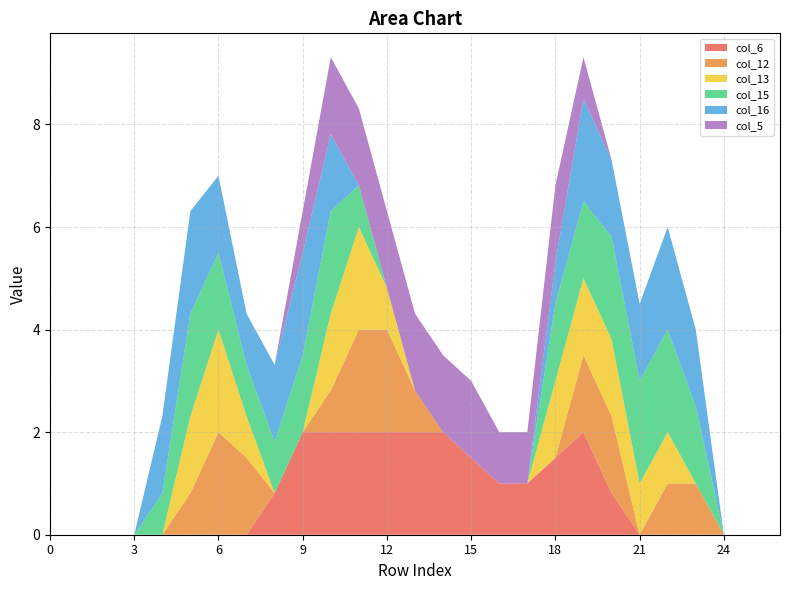

Reading left to right, list all the values displayed in this chart.

col_6: 0=0.0	1=0.0	2=0.0	3=0.0	4=0.0	5=0.0	6=0.0	7=0.0	8=0.8	9=2.0	10=2.0	11=2.0	12=2.0	13=2.0	14=2.0	15=1.5	16=1.0	17=1.0	18=1.5	19=2.0	20=0.8	21=0.0	22=0.0	23=0.0	24=0.0	25=0.0	26=0.0
col_12: 0=0.0	1=0.0	2=0.0	3=0.0	4=0.0	5=0.8	6=2.0	7=1.5	8=0.0	9=0.0	10=0.8	11=2.0	12=2.0	13=0.8	14=0.0	15=0.0	16=0.0	17=0.0	18=0.0	19=1.5	20=1.5	21=0.0	22=1.0	23=1.0	24=0.0	25=0.0	26=0.0
col_13: 0=0.0	1=0.0	2=0.0	3=0.0	4=0.0	5=1.5	6=2.0	7=0.8	8=0.0	9=0.0	10=1.5	11=2.0	12=0.8	13=0.0	14=0.0	15=0.0	16=0.0	17=0.0	18=1.5	19=1.5	20=1.5	21=1.0	22=1.0	23=0.0	24=0.0	25=0.0	26=0.0
col_15: 0=0.0	1=0.0	2=0.0	3=0.0	4=0.8	5=2.0	6=1.5	7=1.0	8=1.0	9=1.5	10=2.0	11=0.8	12=0.0	13=0.0	14=0.0	15=0.0	16=0.0	17=0.0	18=1.5	19=1.5	20=2.0	21=2.0	22=2.0	23=1.5	24=0.0	25=0.0	26=0.0
col_16: 0=0.0	1=0.0	2=0.0	3=0.0	4=1.5	5=2.0	6=1.5	7=1.0	8=1.5	9=2.0	10=1.5	11=0.0	12=0.0	13=0.0	14=0.0	15=0.0	16=0.0	17=0.0	18=0.8	19=2.0	20=1.5	21=1.5	22=2.0	23=1.5	24=0.0	25=0.0	26=0.0
col_5: 0=0.0	1=0.0	2=0.0	3=0.0	4=0.0	5=0.0	6=0.0	7=0.0	8=0.0	9=0.8	10=1.5	11=1.5	12=1.5	13=1.5	14=1.5	15=1.5	16=1.0	17=1.0	18=1.5	19=0.8	20=0.0	21=0.0	22=0.0	23=0.0	24=0.0	25=0.0	26=0.0